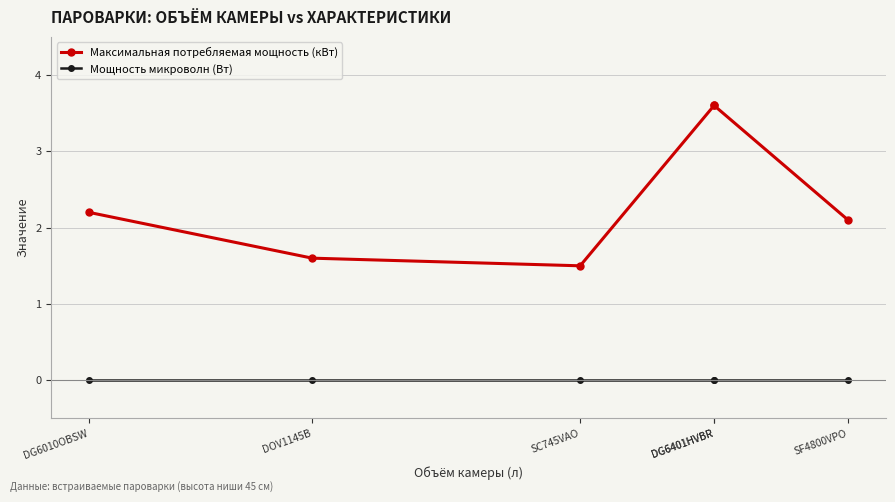

True or false: Мощность микроволн (Вт) and Максимальная потребляемая мощность (кВт) intersect in this chart.

False